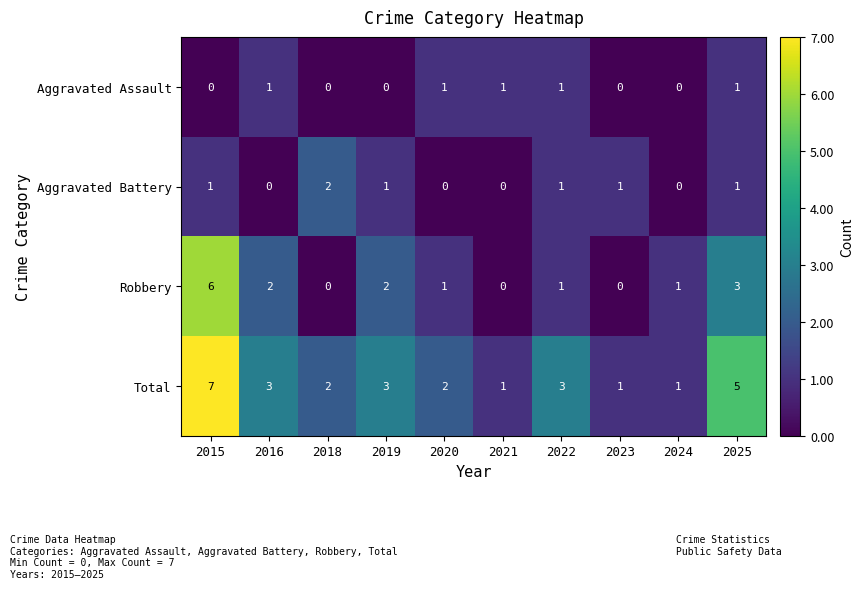

At which category is the sum across all series the highest?

2015